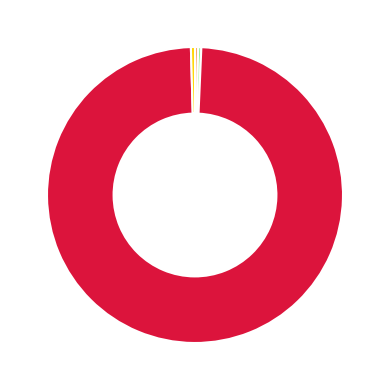

Is there any slice that represents more than half of the pie?

Yes